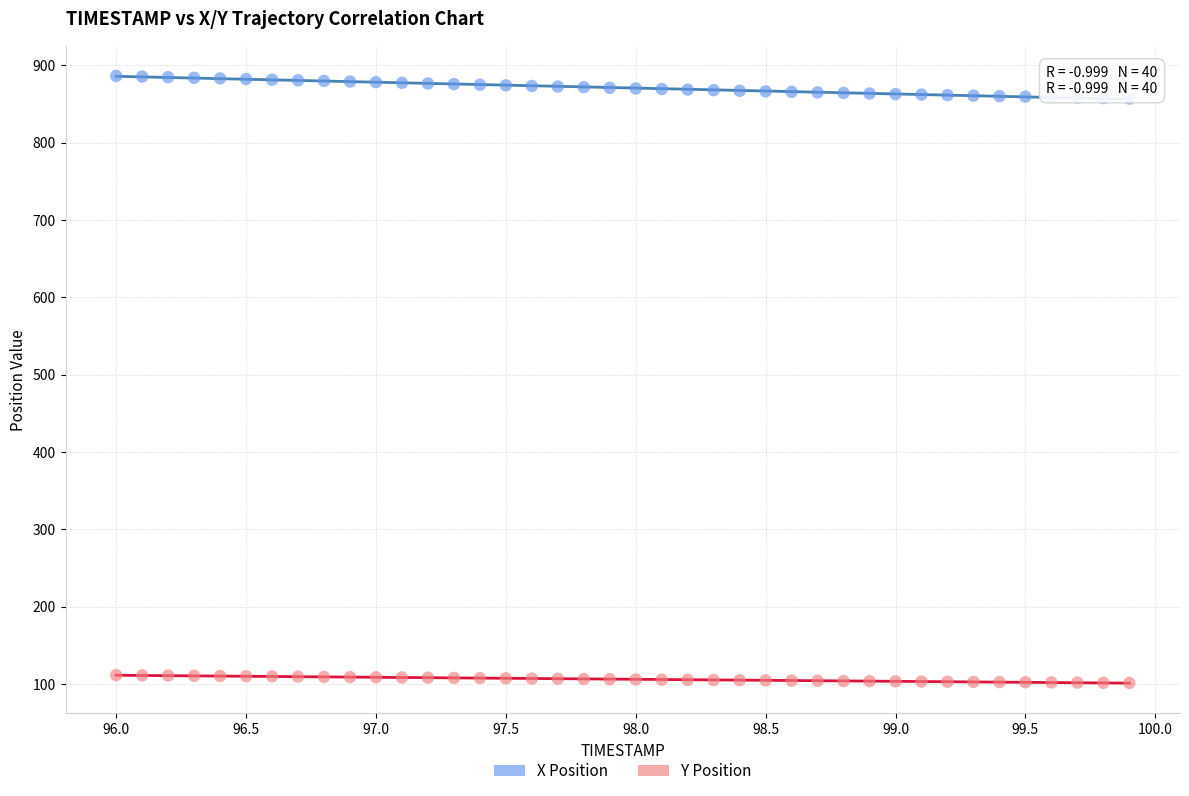

Which series has the largest Y range (max minus min)?

X Position